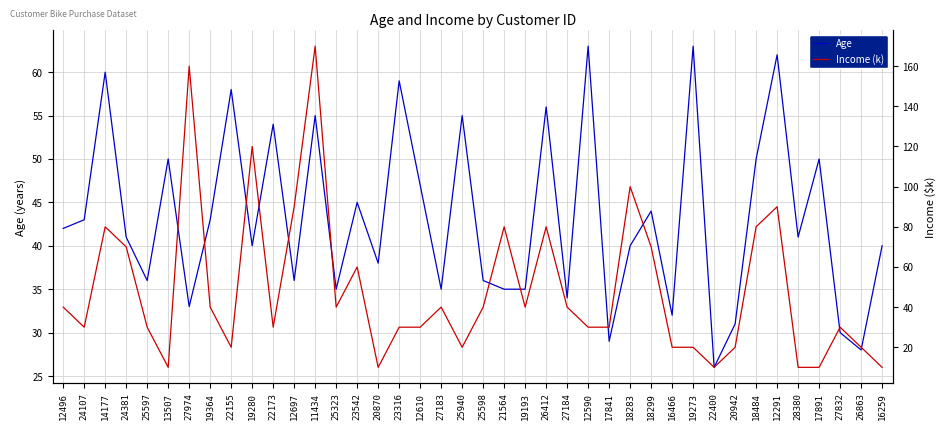

Which has a higher value, 18484 or 25323?

18484